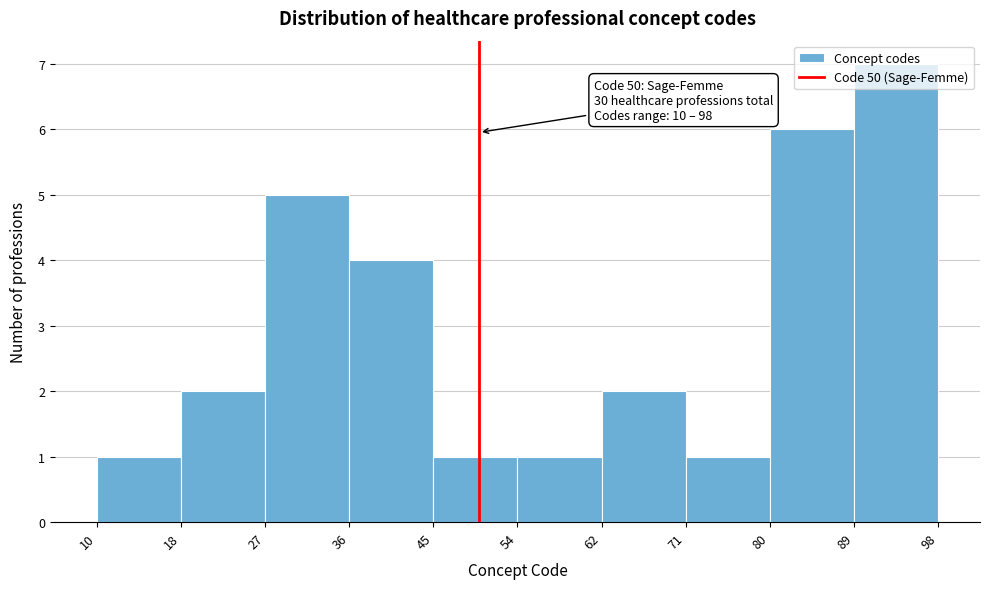

Which range on the x-axis has the tallest bar?

89 to 98